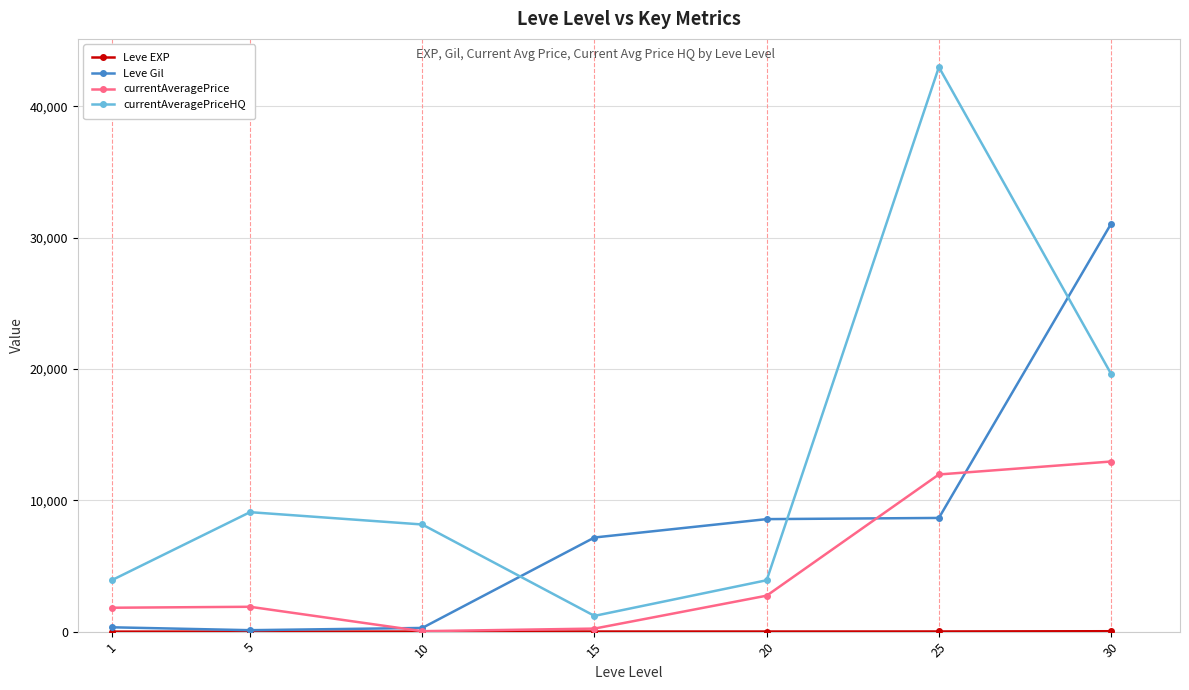

Between 1 and 20, which series saw the biggest shift?

Leve Gil